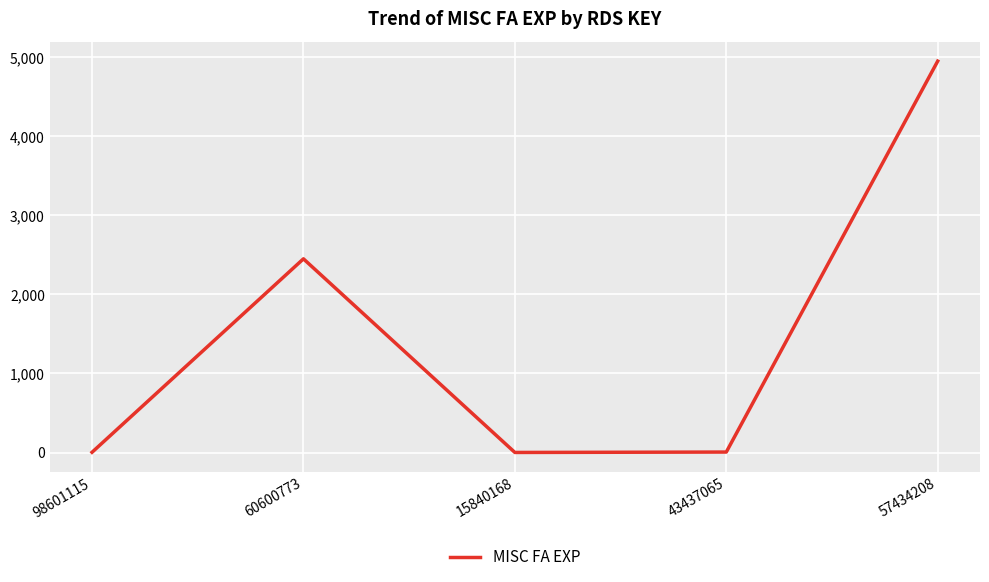

What position from the left is 98601115?

1